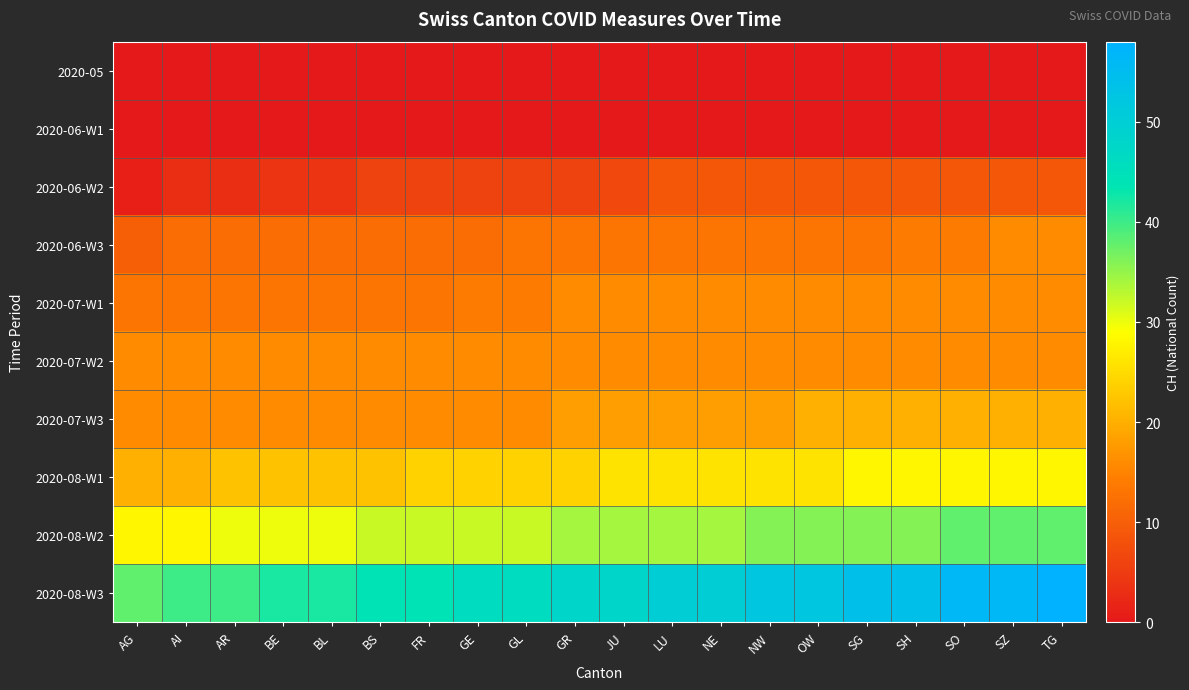

Which category has the lowest value across all series?

AG